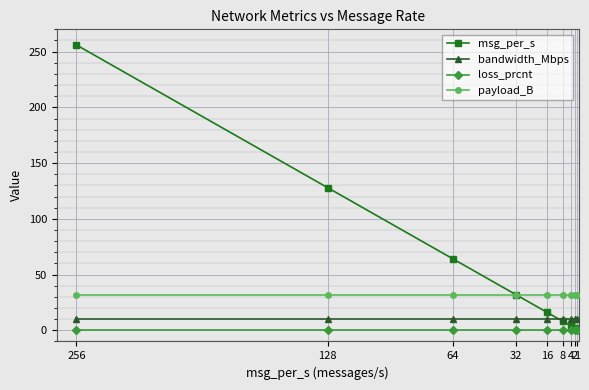

Rank the series by their maximum value, from lowest to highest.

loss_prcnt, bandwidth_Mbps, payload_B, msg_per_s